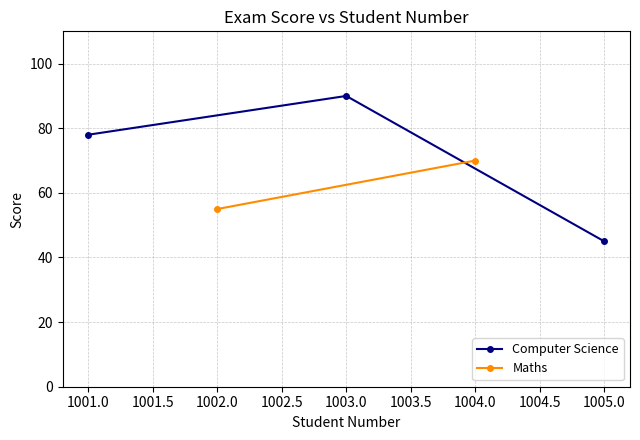

What is the value of the Computer Science point at the 3rd from the left?

45